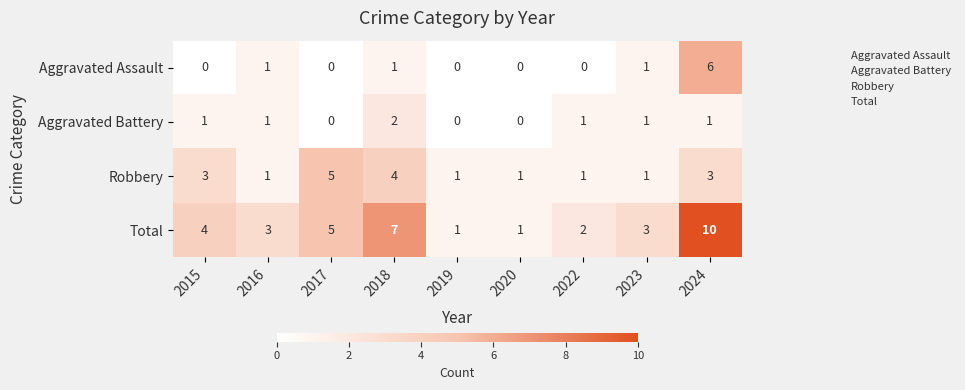

Between 2015 and 2020, which series saw the biggest shift?

Total